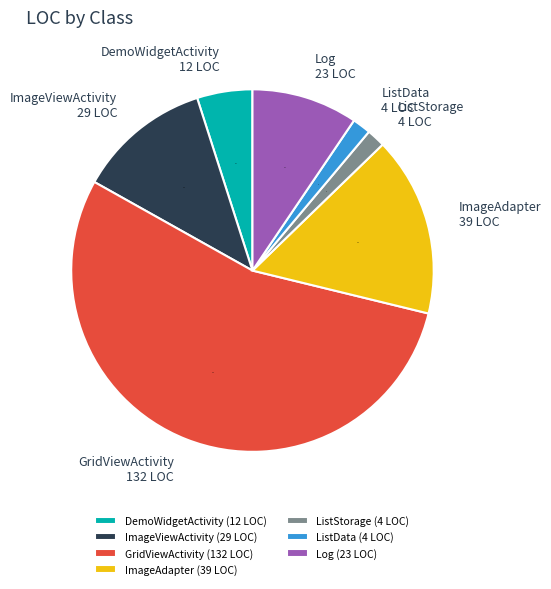

Is there a majority slice in this chart?

Yes